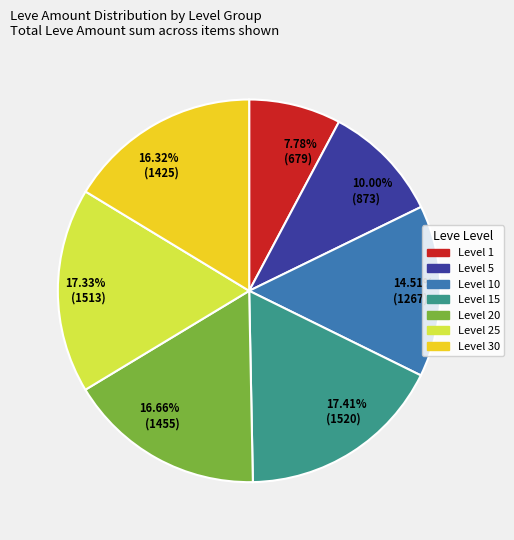

To the nearest percent, what is the average slice percentage?

14%